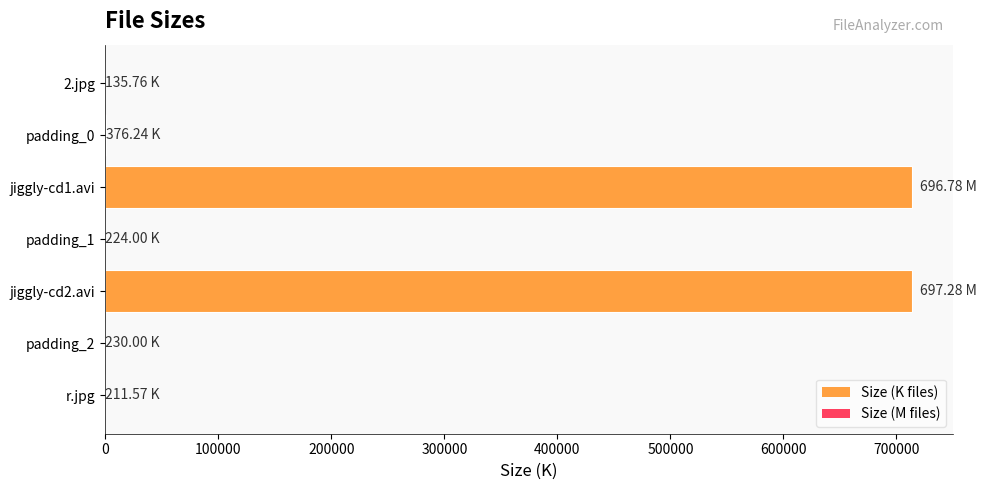

What is the sum of all values?

1428695.0